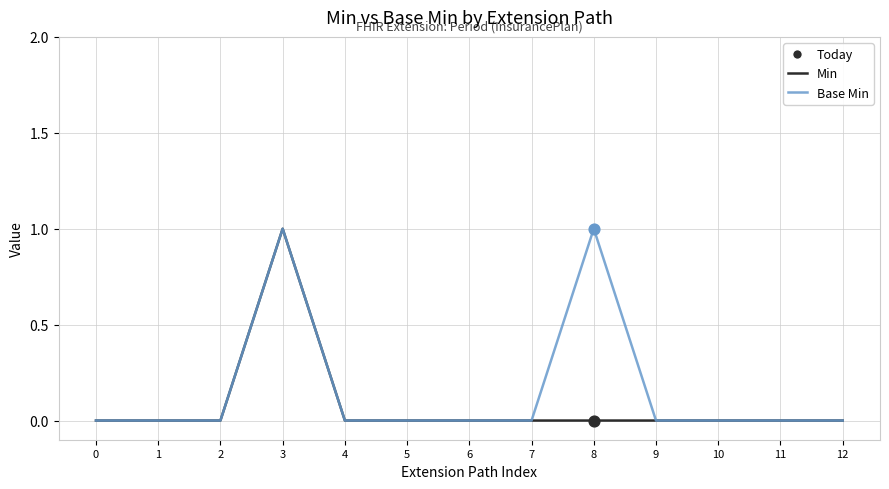

True or false: Base Min has a value of 0 at 2.

True